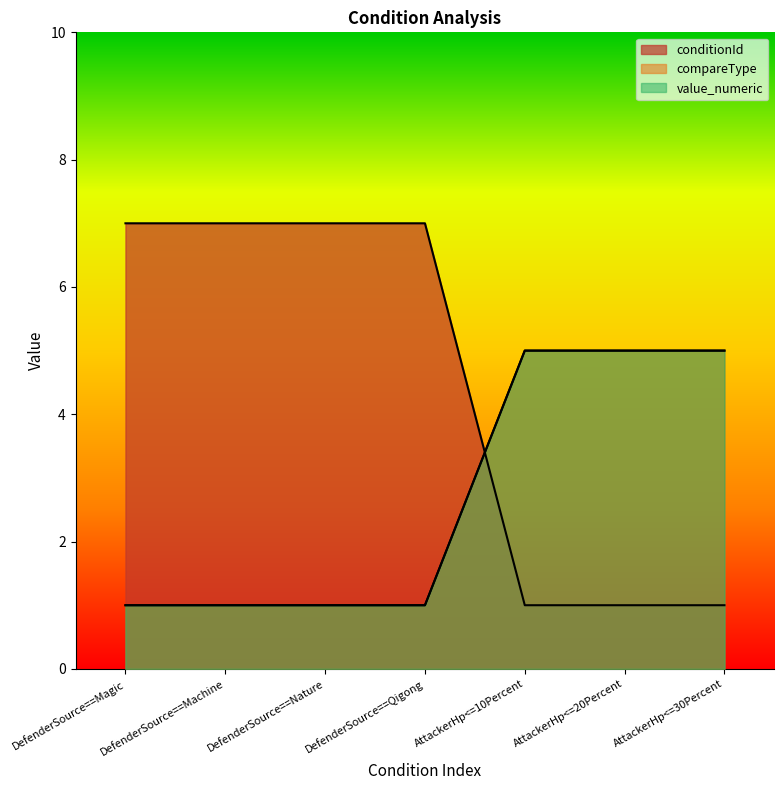

What is the average value of the value_numeric series?

3